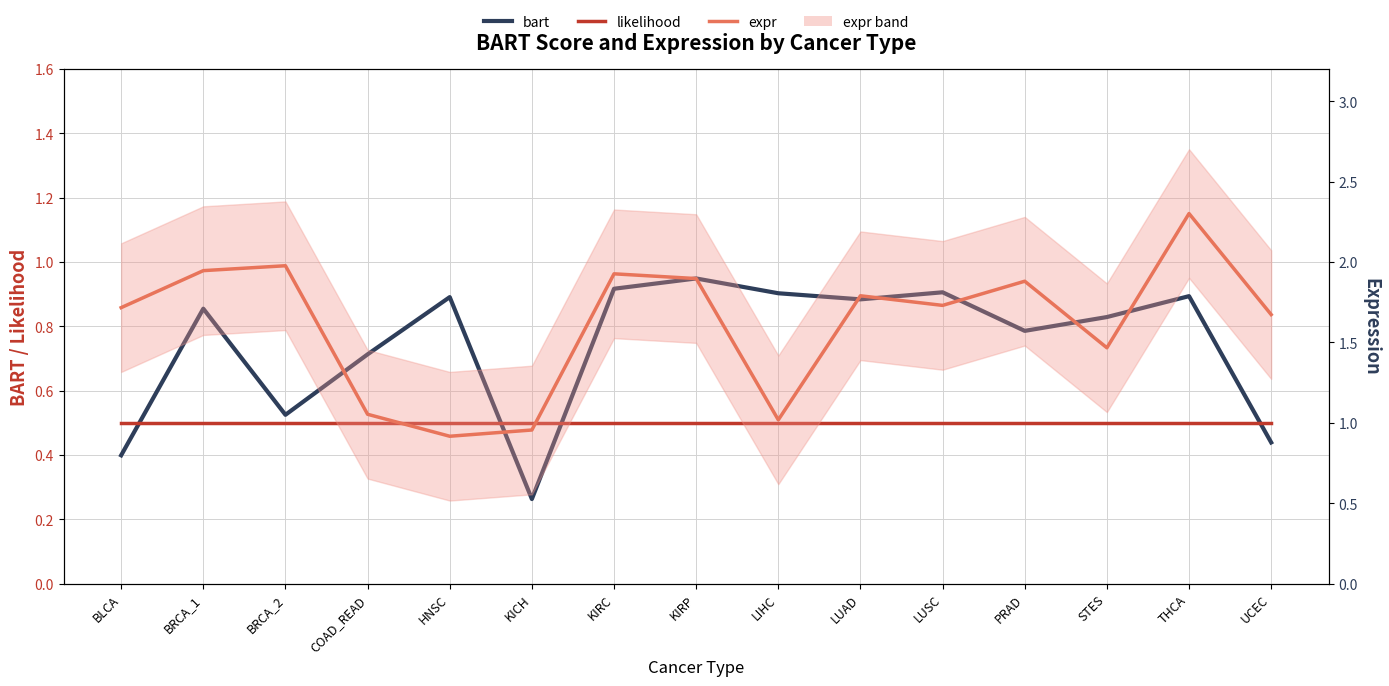

Where is the first local maximum for bart?

BRCA_1